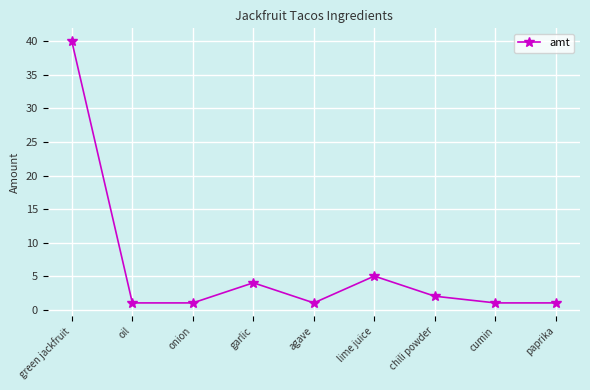

How many categories are shown in the chart?

9